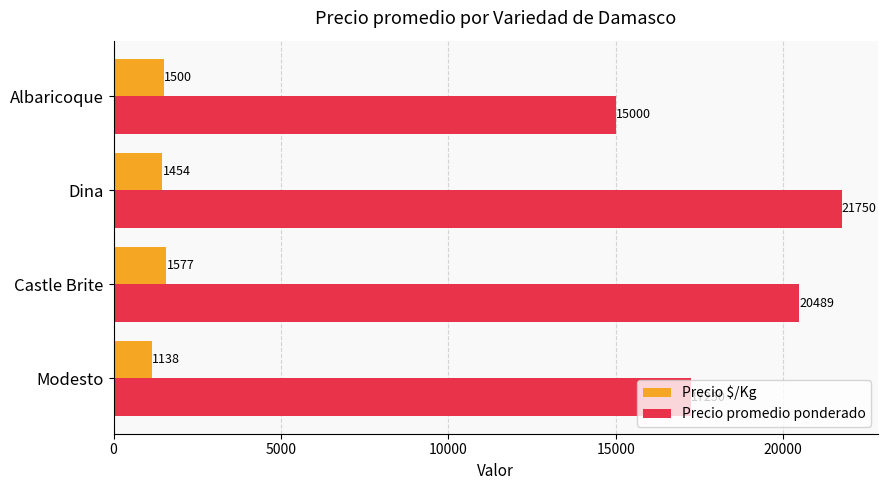

What is the total value across all series at Dina?

23204